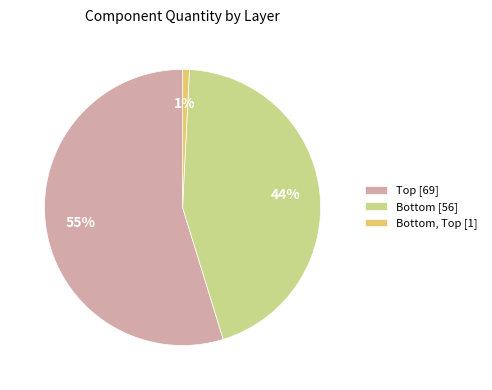

Which category has the biggest portion of the pie?

Top [69]